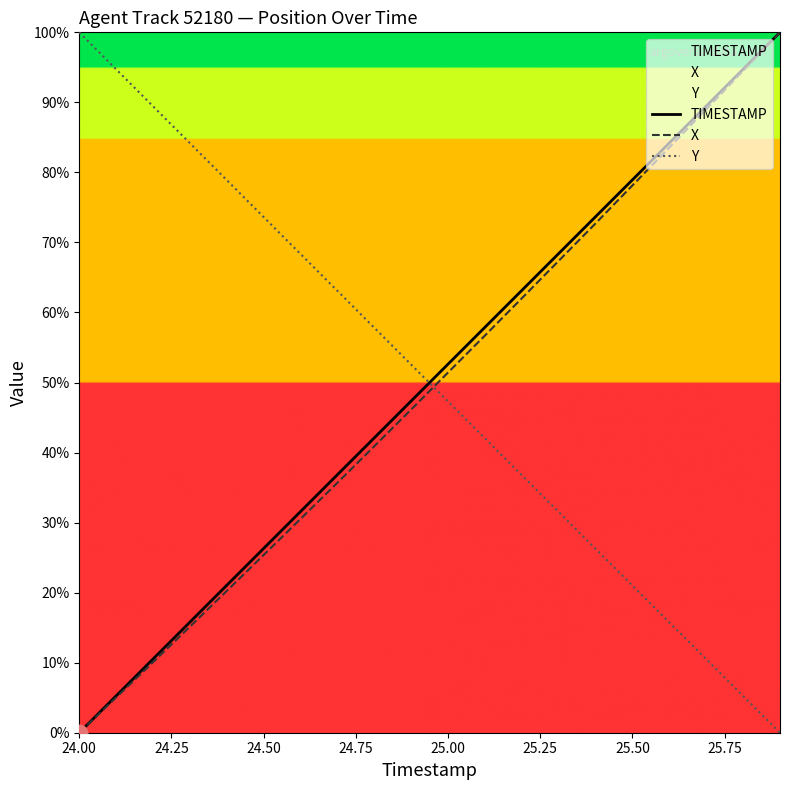

Which series has the largest range (max minus min)?

TIMESTAMP